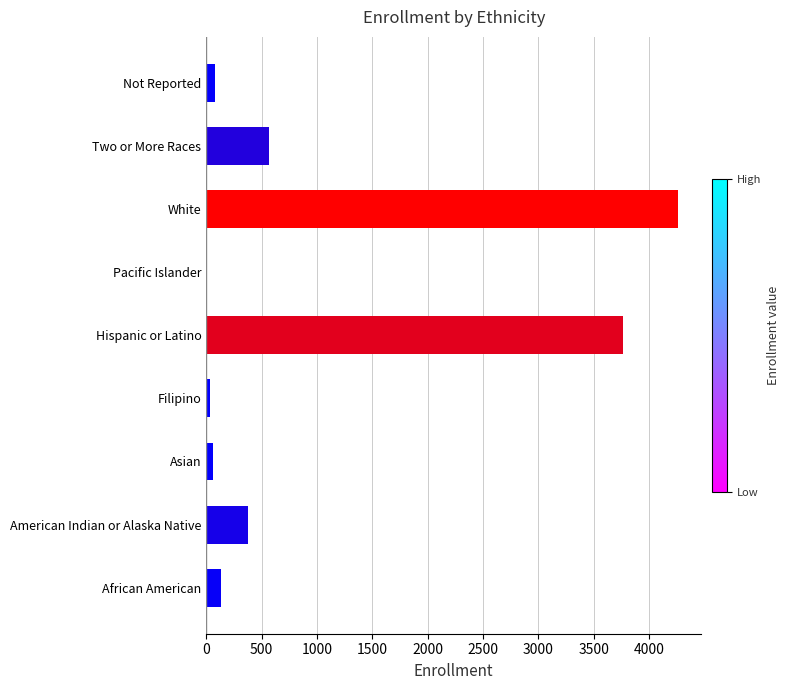

What is the sum of all values?

9276